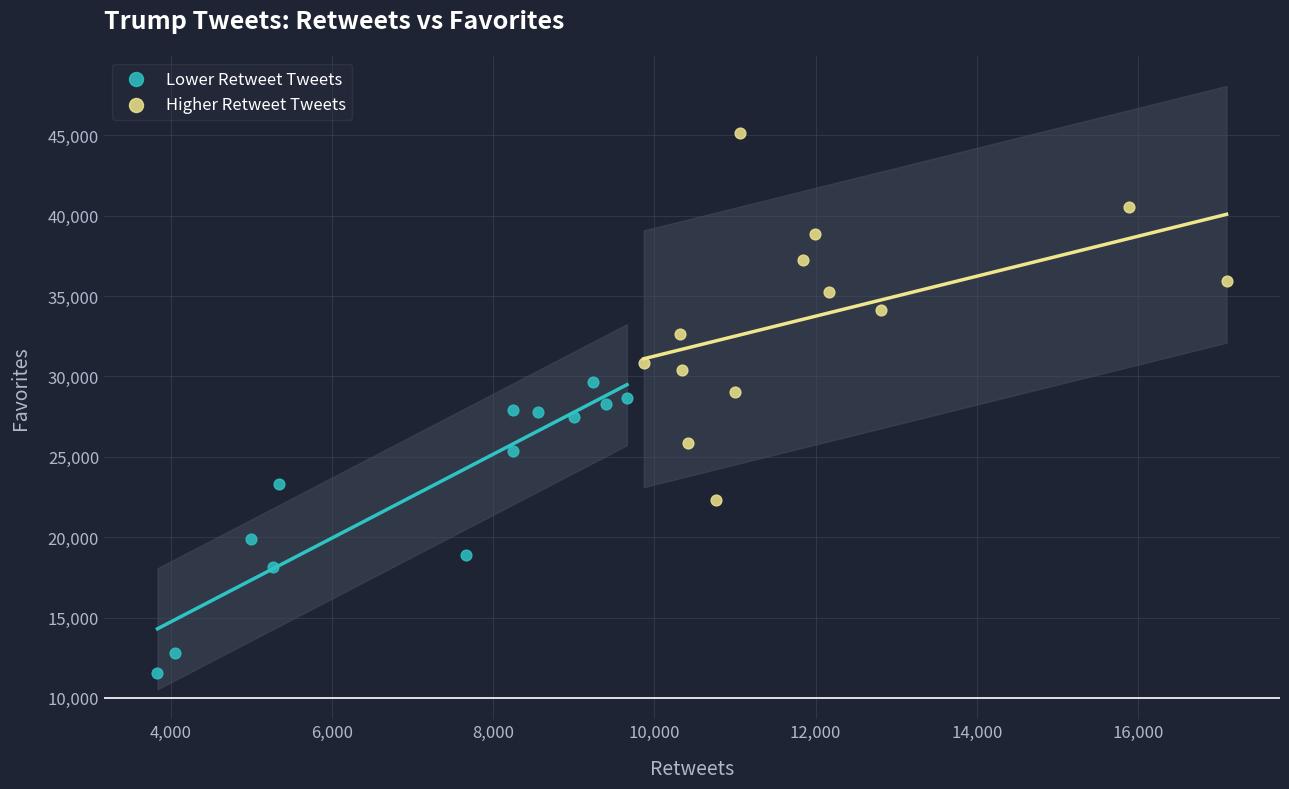

Which series contains the highest Y value?

Higher Retweet Tweets